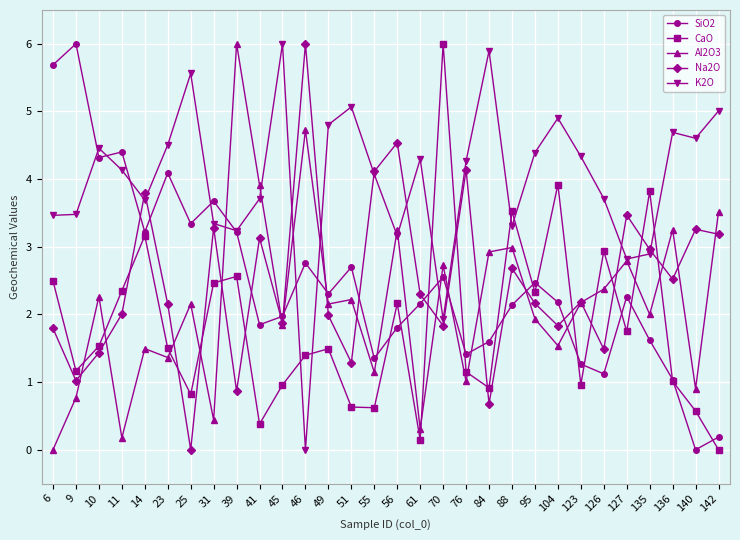

How many data points in K2O are above 4?

17